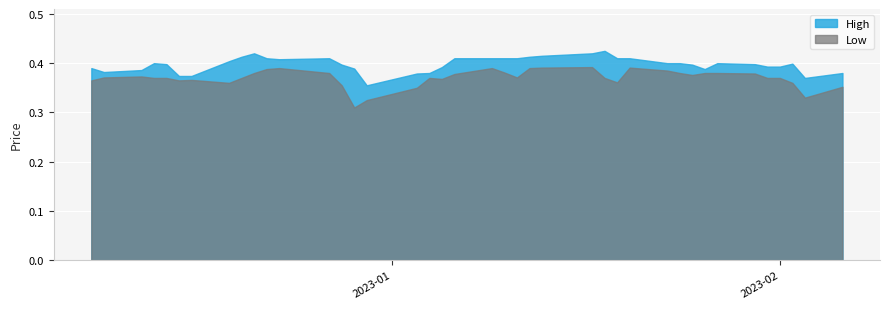

The value of High at 34 is 0.4. True or false?

True